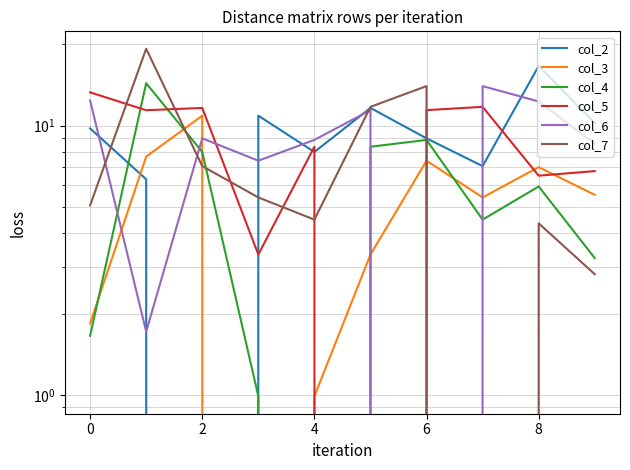

Is this an area chart (filled region under the line)?

No